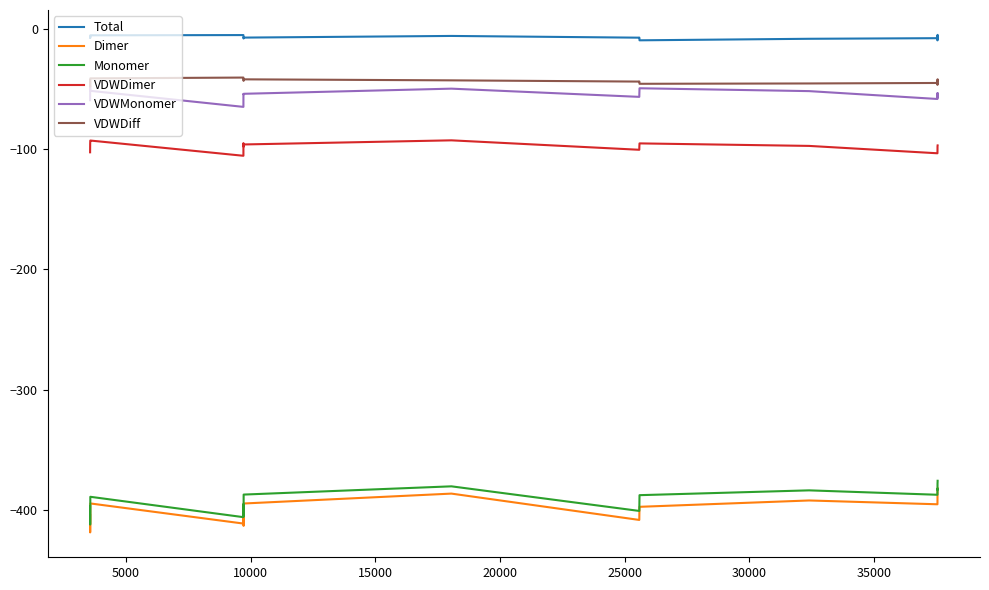

Which series has the widest spread of values?

Dimer